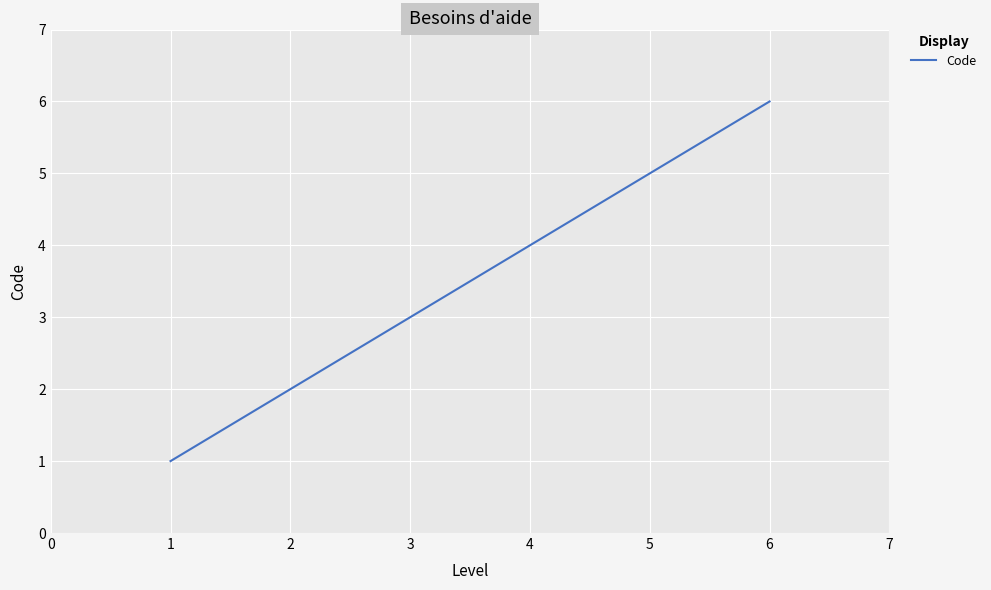

Which label corresponds to the largest value in the chart?

6